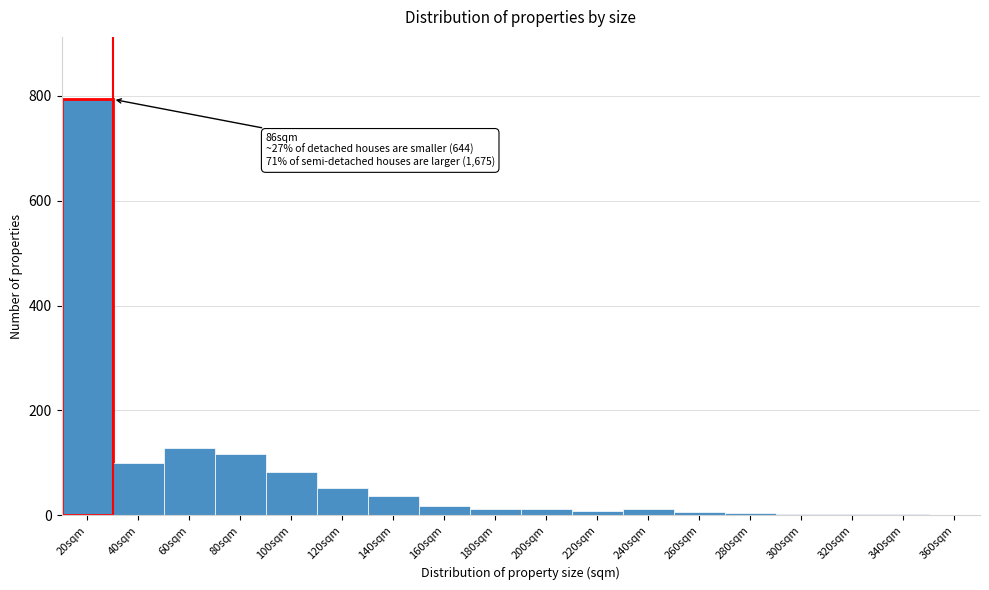

Between 40sqm and 140sqm, which is larger?

40sqm